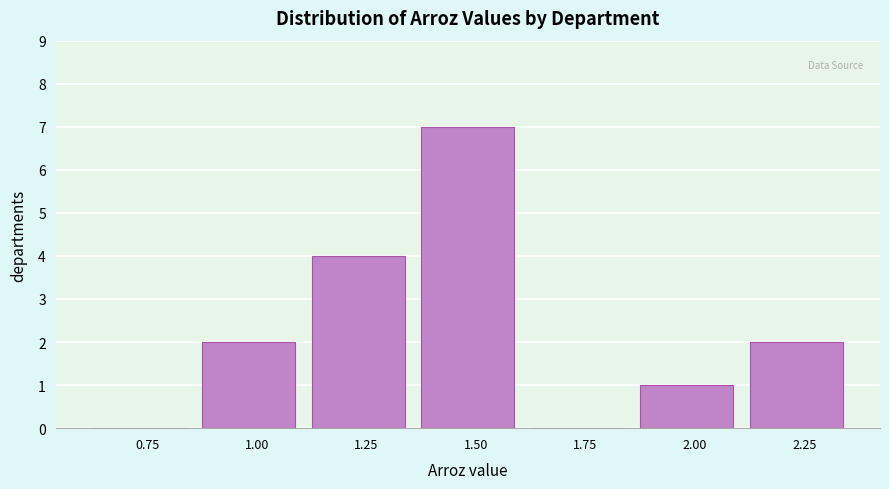

Reading left to right, transcribe all the data shown in this chart.

0.75=0	1.00=2	1.25=4	1.50=7	1.75=0	2.00=1	2.25=2